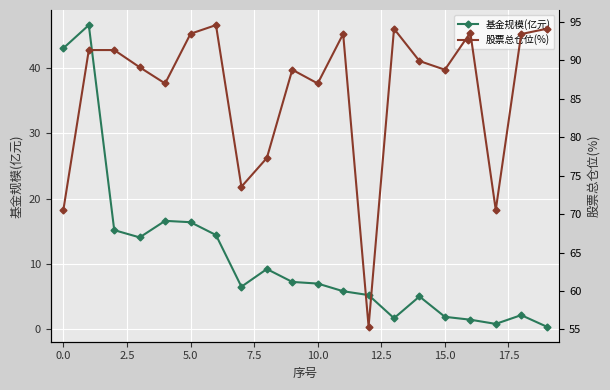

How many interior local valleys does the 股票总仓位(%) series have?

6